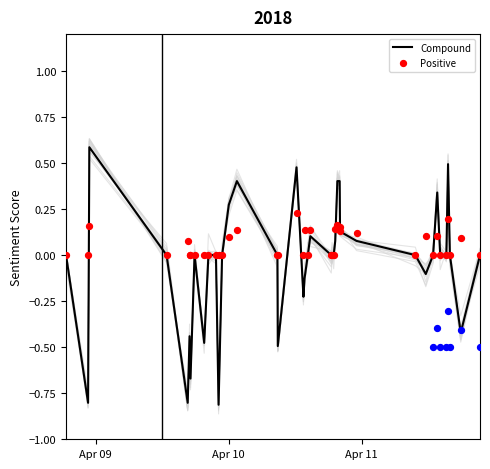

Which series has the largest total across all categories?

Positive